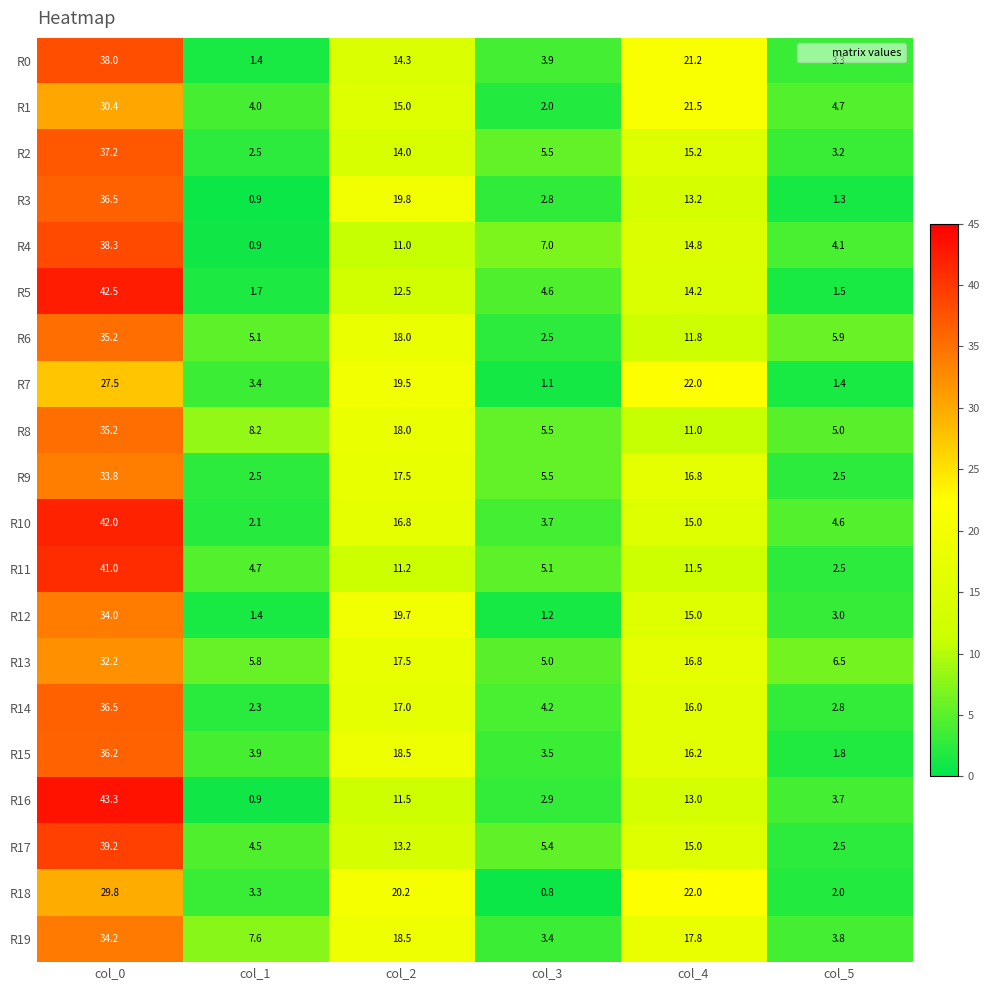

Count the number of categories in the chart.

6